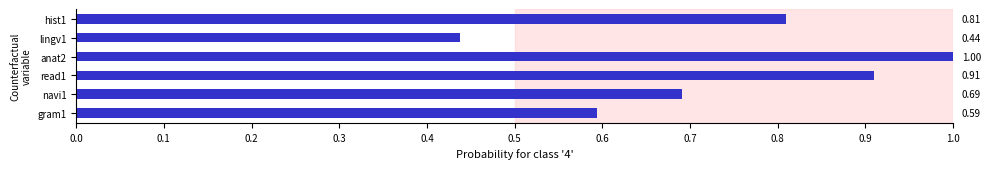

Is the value of gram1 at 10 greater than the value of navi1 at hist2?

No